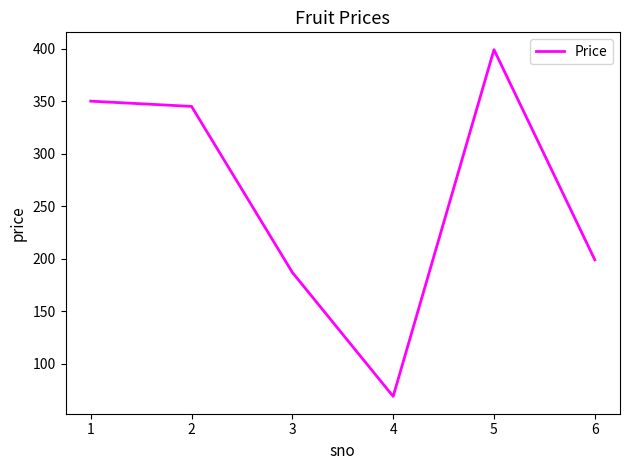

Rank the categories by value from highest to lowest.

5, 1, 2, 6, 3, 4